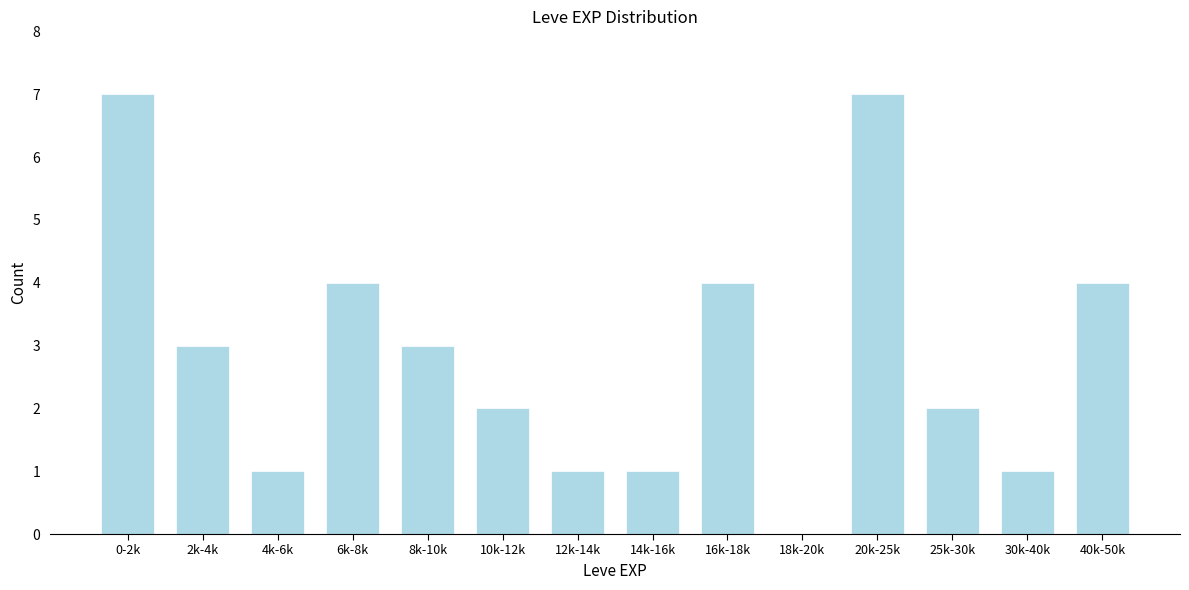

Reading right to left, what are all the values shown in this chart?

40k-50k=4	30k-40k=1	25k-30k=2	20k-25k=7	18k-20k=0	16k-18k=4	14k-16k=1	12k-14k=1	10k-12k=2	8k-10k=3	6k-8k=4	4k-6k=1	2k-4k=3	0-2k=7